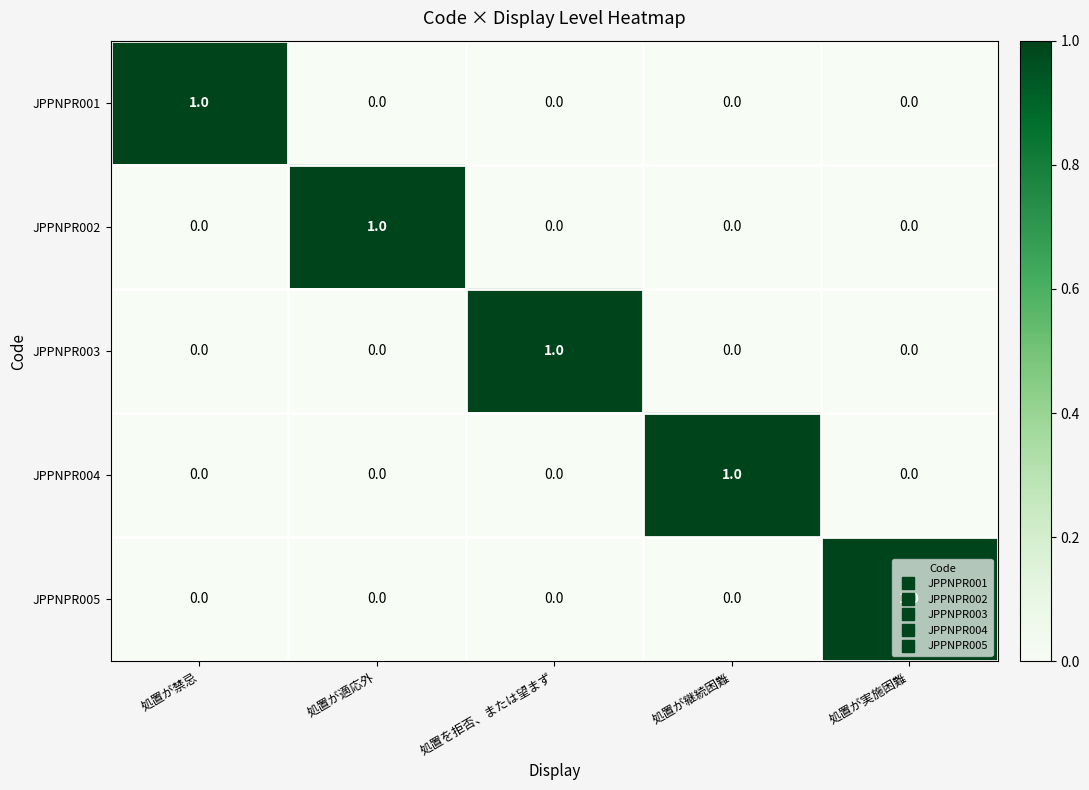

The JPPNPR001 series shows -1 at 処置が実施困難. True or false?

False